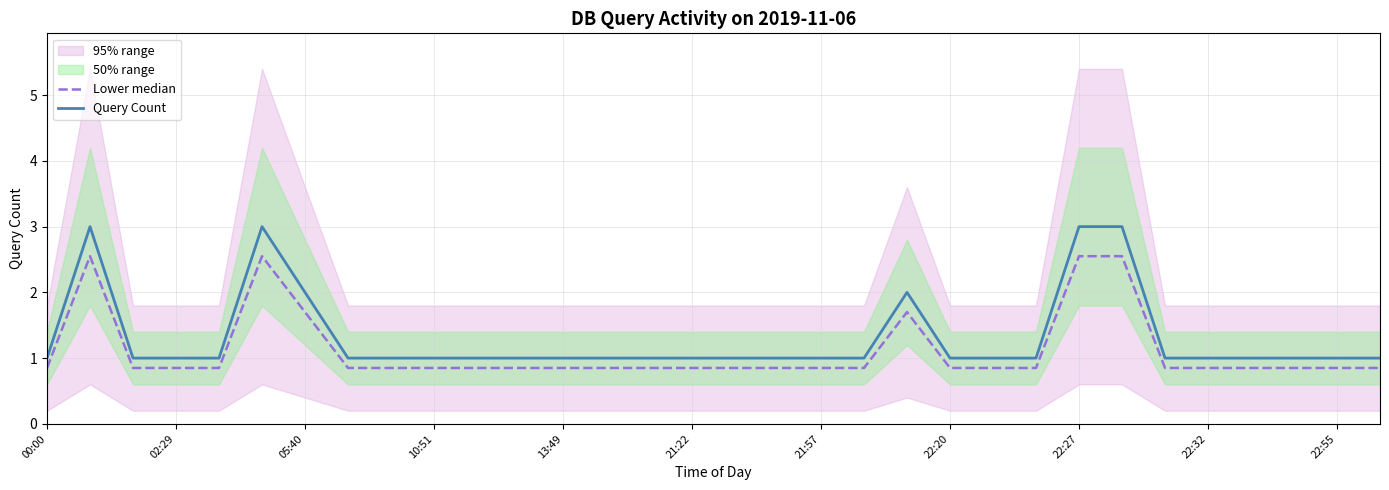

At how many categories does at least one series exceed 2?

4